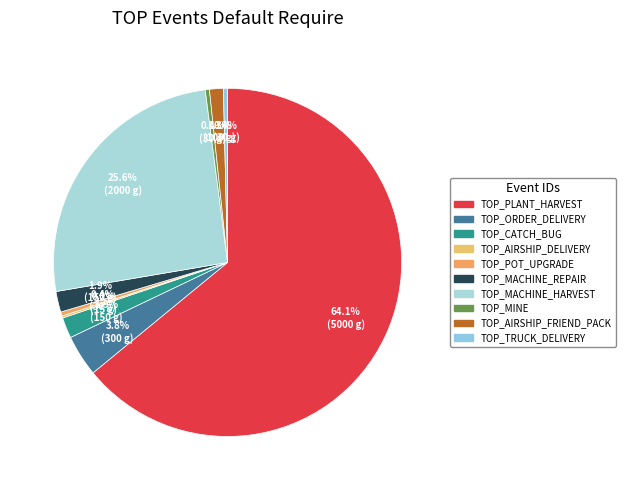

Which slice is the smallest?

TOP_AIRSHIP_DELIVERY